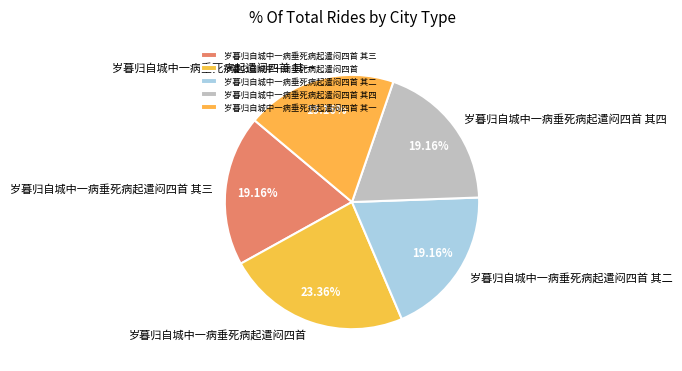

How much of the chart is everything except 岁暮归自城中一病垂死病起遣闷四首 其二?

80.8%